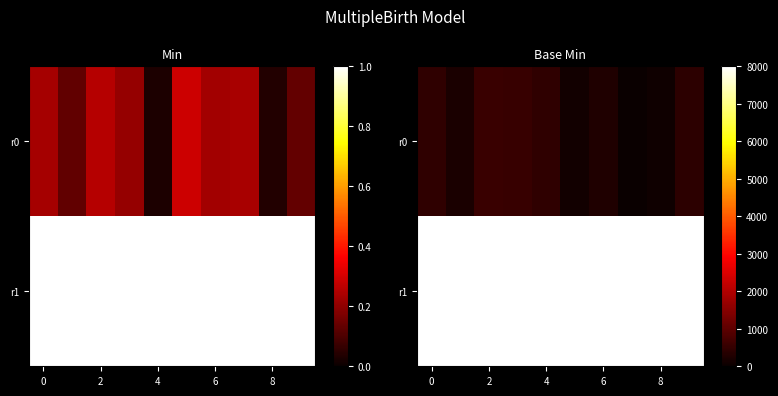

How many values in the r0 series are below 409?

5